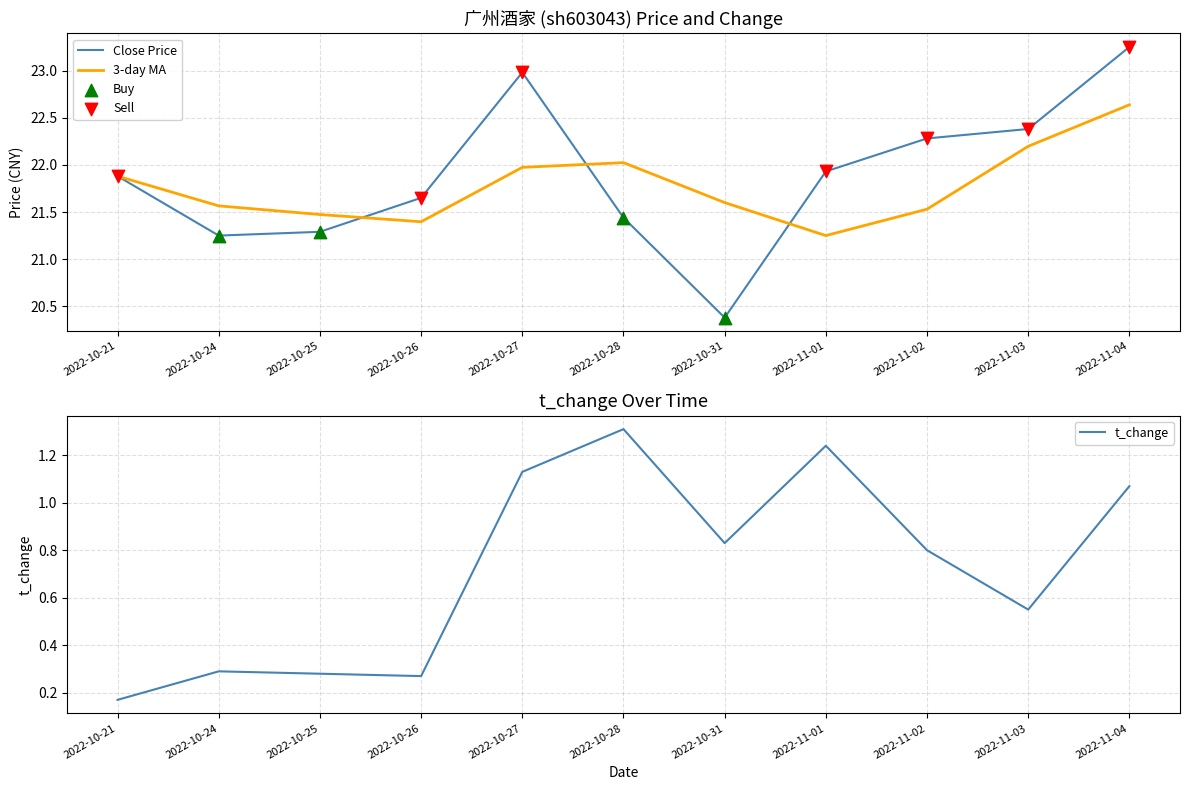

Which series has the largest total across all categories?

price